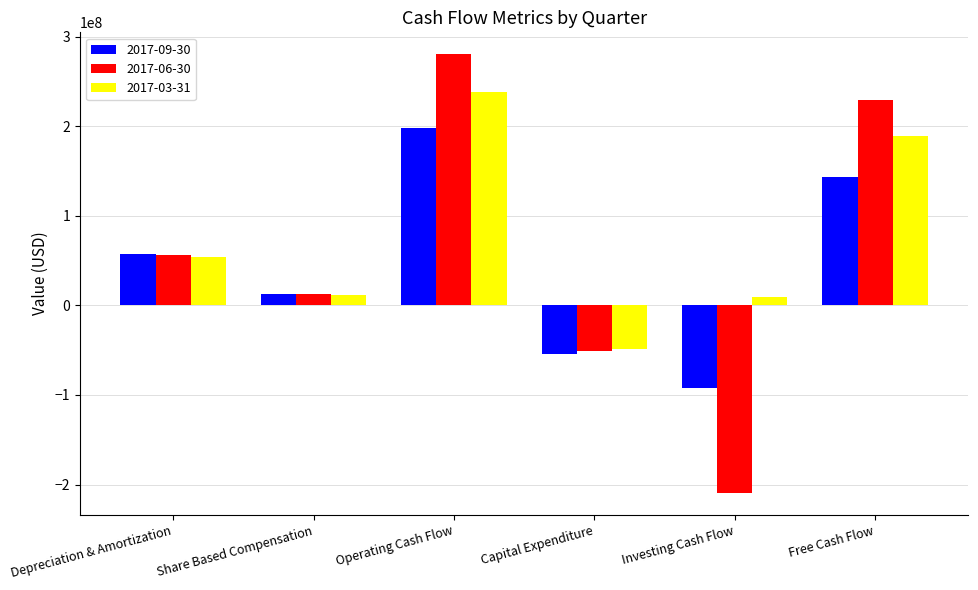

Which series has the largest range (max minus min)?

2017-06-30